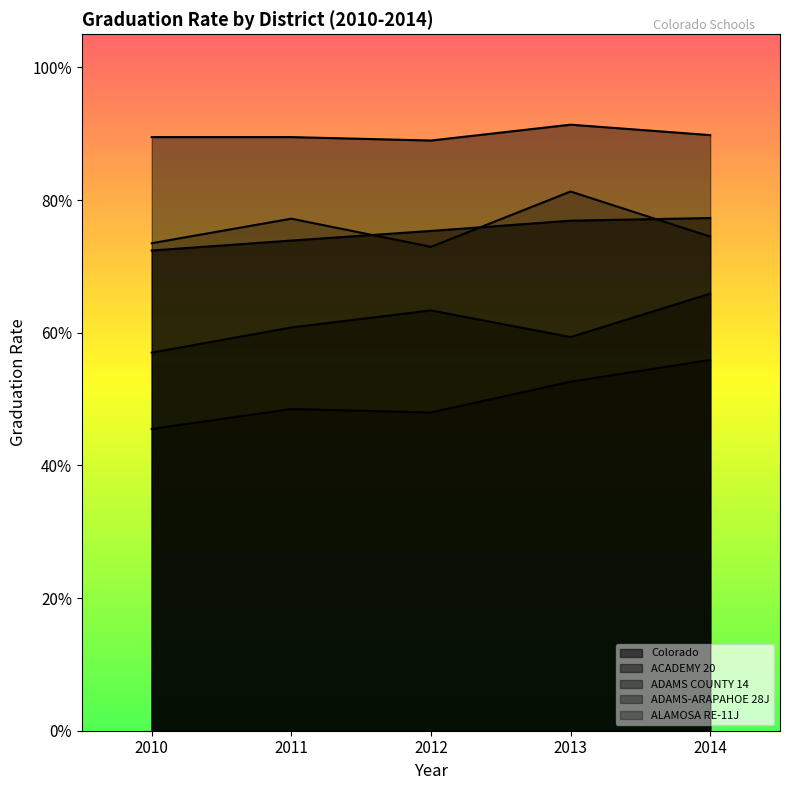

Read the ALAMOSA RE-11J value at 2011.

0.8